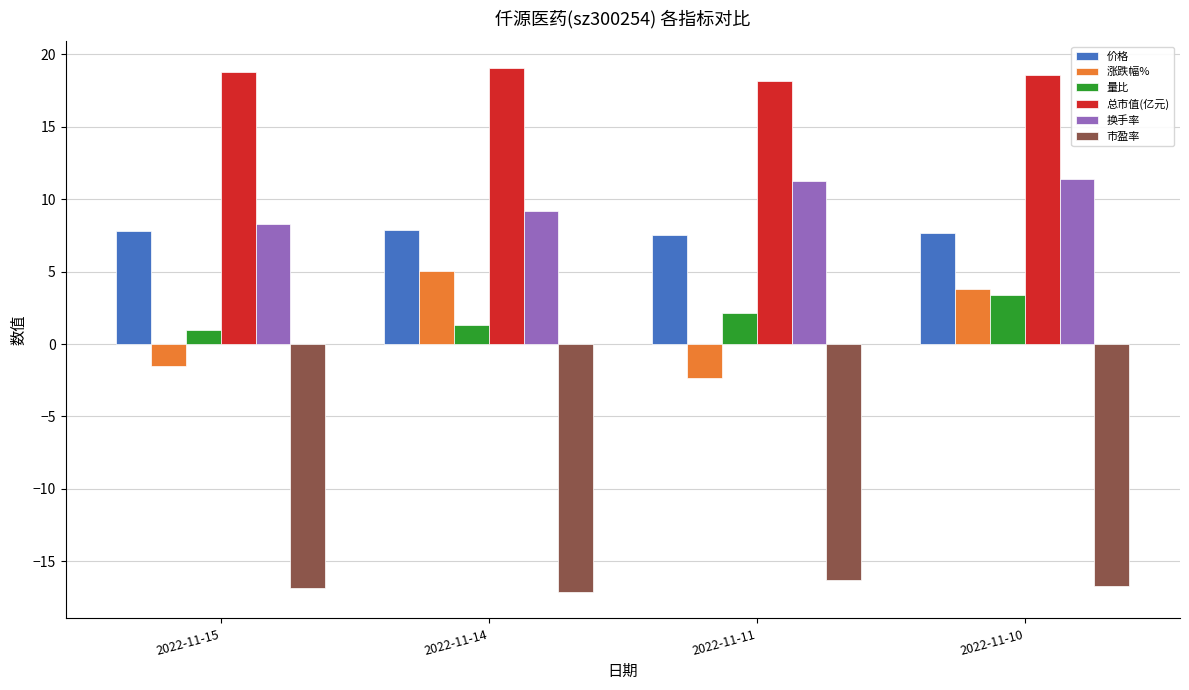

What is the smallest value displayed?

-17.1